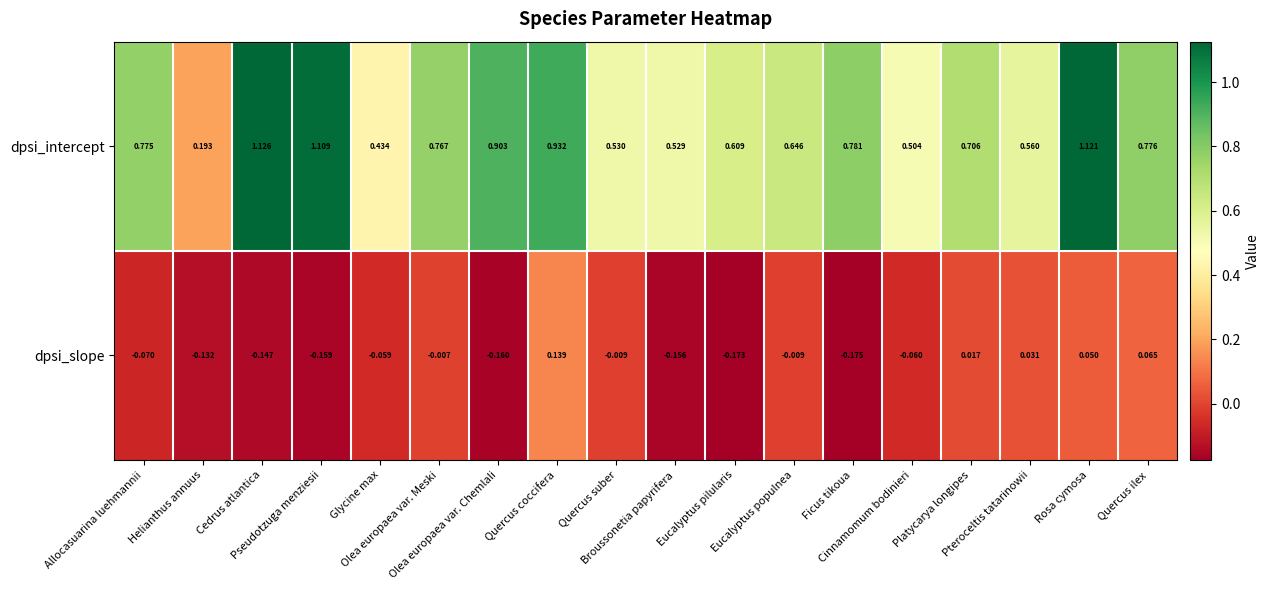

Which series has the largest range (max minus min)?

dpsi_intercept